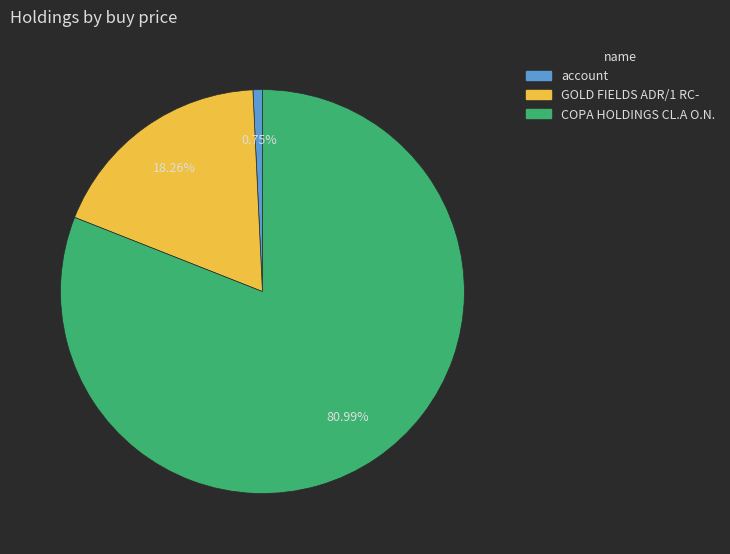

What is the majority slice?

COPA HOLDINGS CL.A O.N.